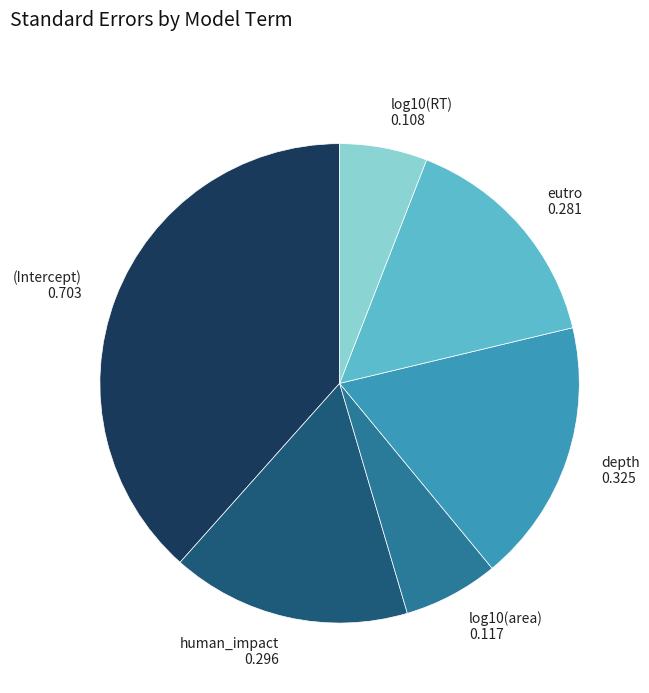

Combined, do log10(area) and eutro account for over 50%?

No